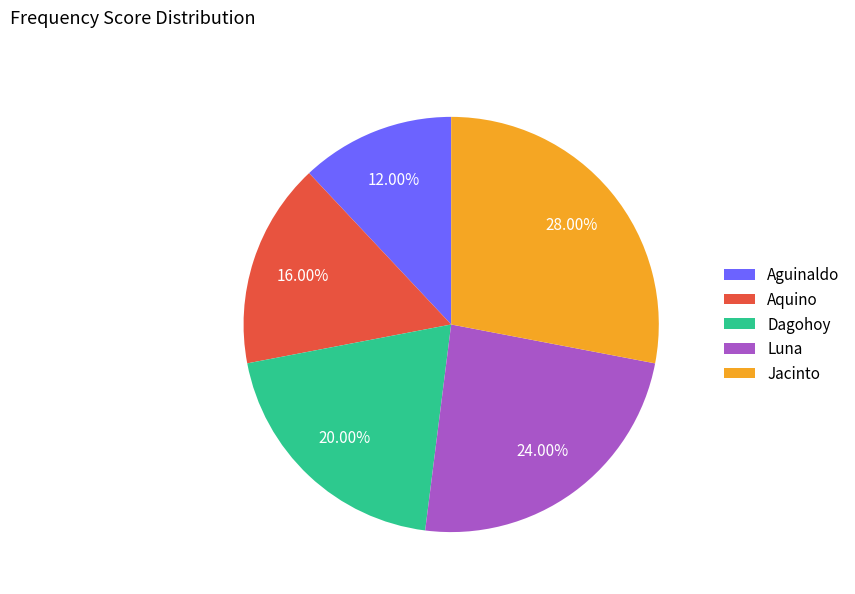

Is there any slice that represents more than half of the pie?

No